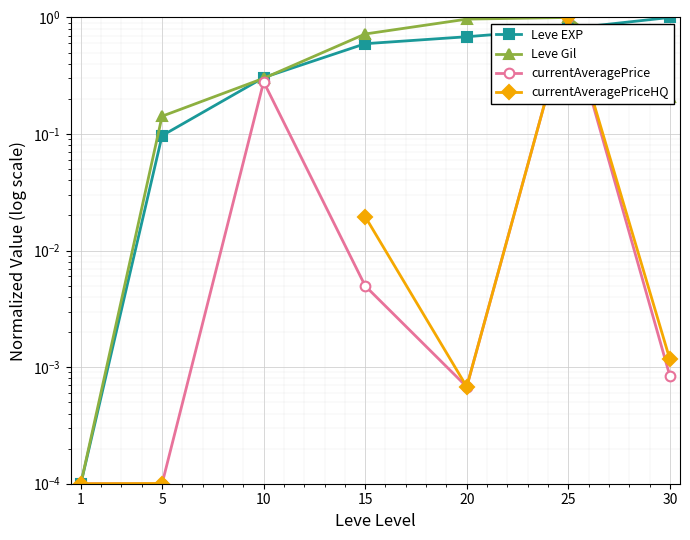

The currentAveragePriceHQ series shows 0.0 at 30. True or false?

True